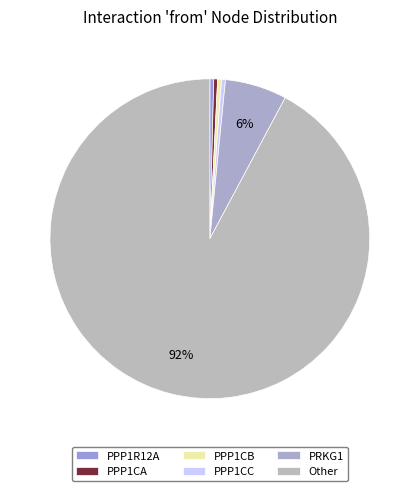

What is the ratio of the value at Other to the value at PPP1R12A?

236.0